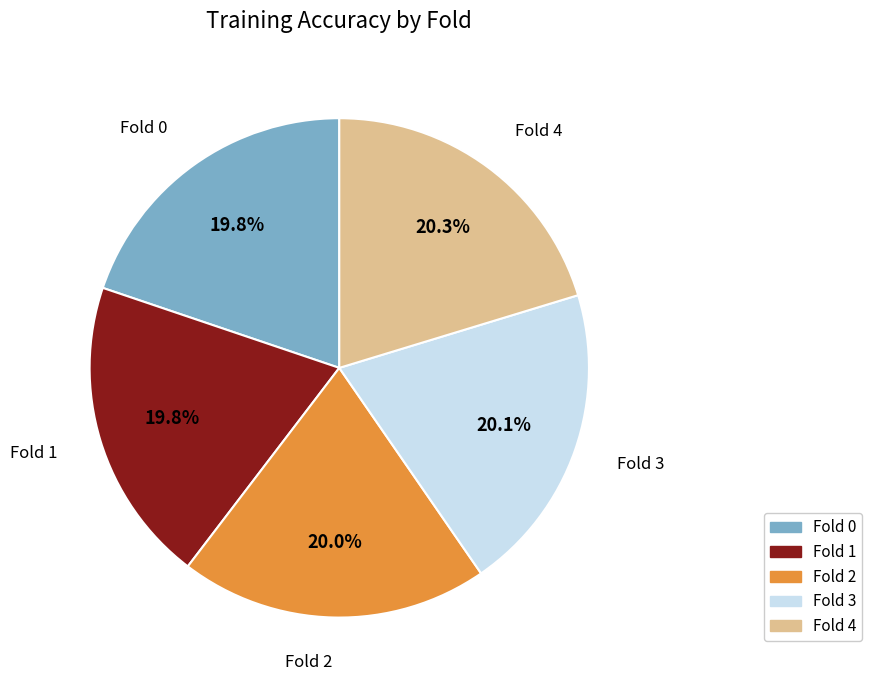

How much of the chart is everything except Fold 4?

79.7%